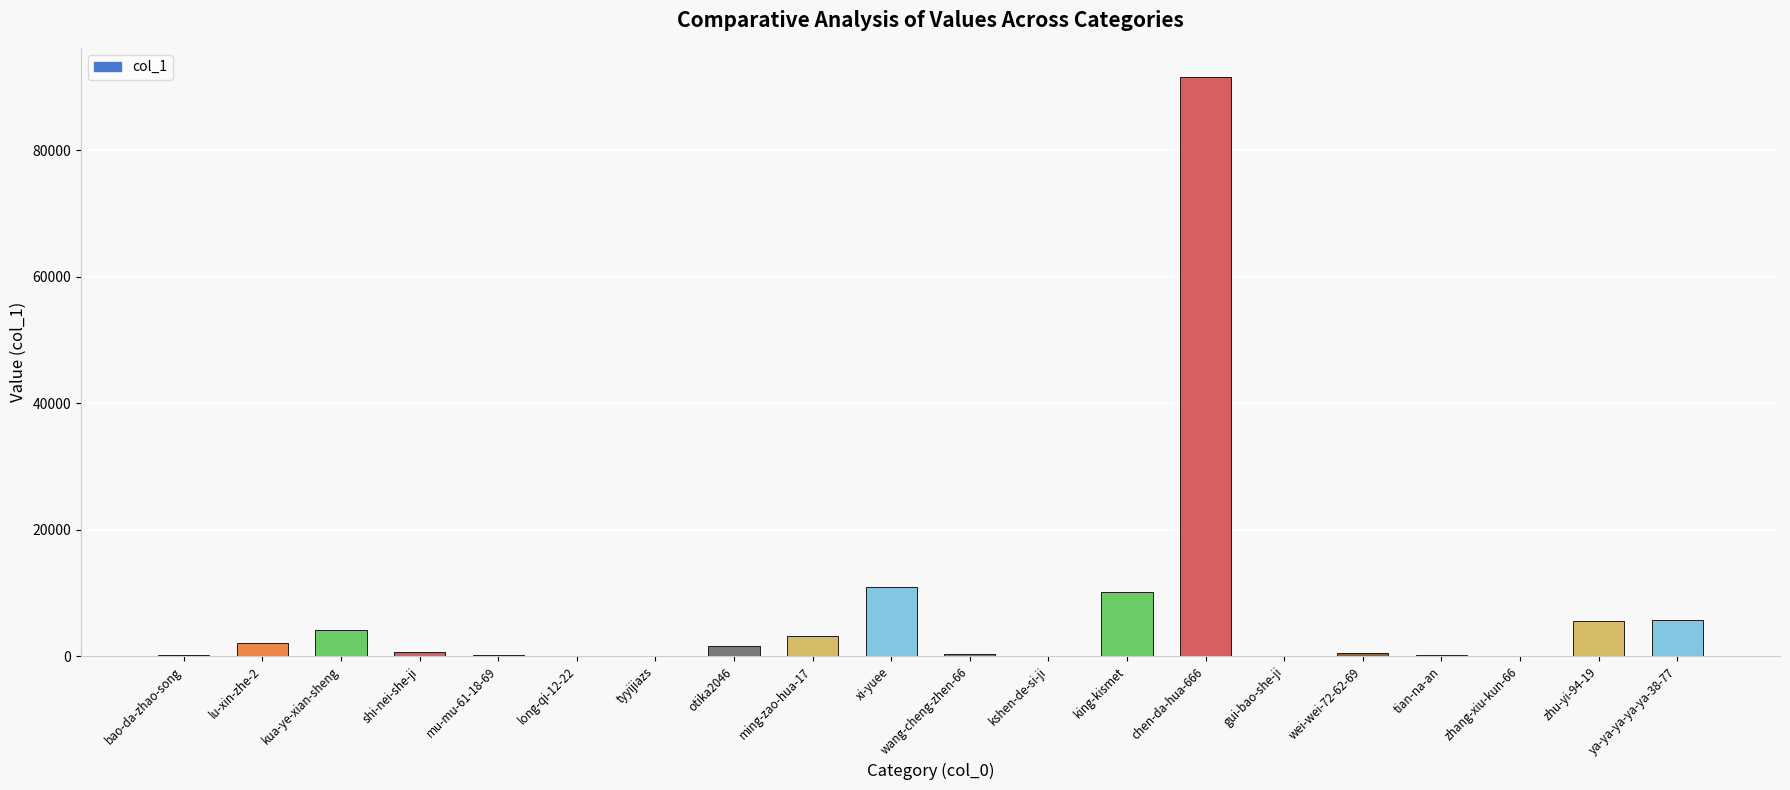

What is the sum of all values?

137193